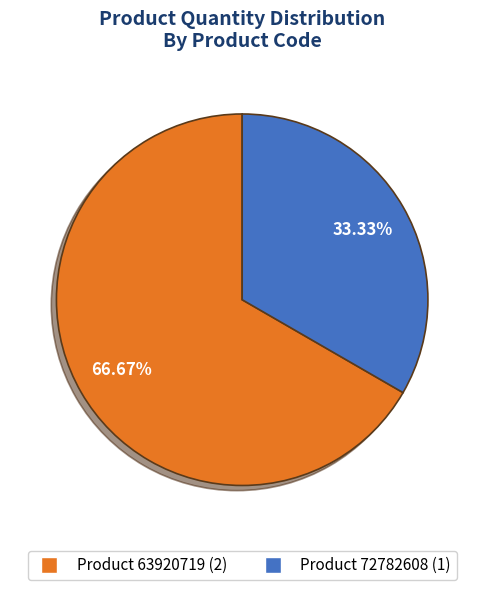

Is there a majority slice in this chart?

Yes